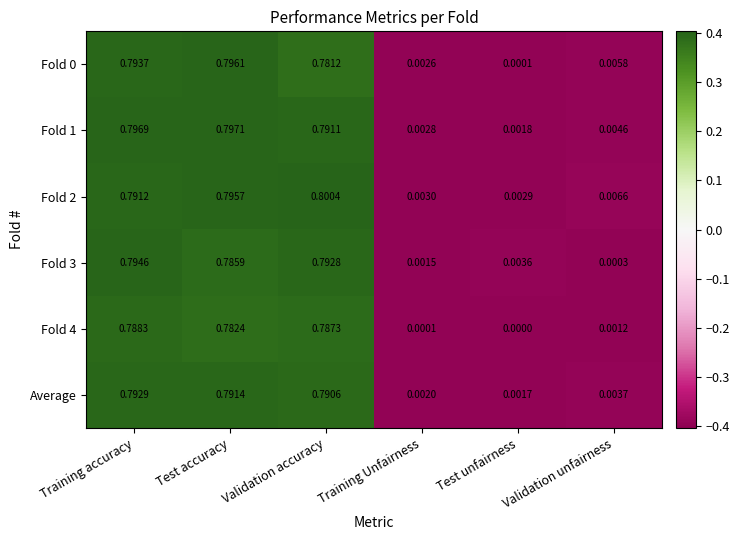

Rank the categories by Fold 4 value from highest to lowest.

Training accuracy, Validation accuracy, Test accuracy, Validation unfairness, Training Unfairness, Test unfairness